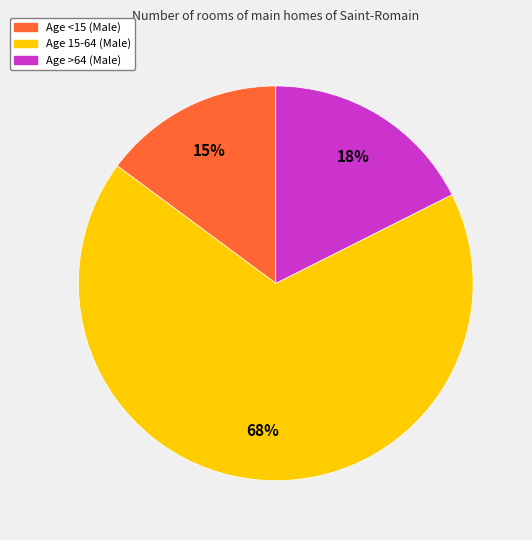

Is it true that Age <15 (Male) is 1% of the pie?

False